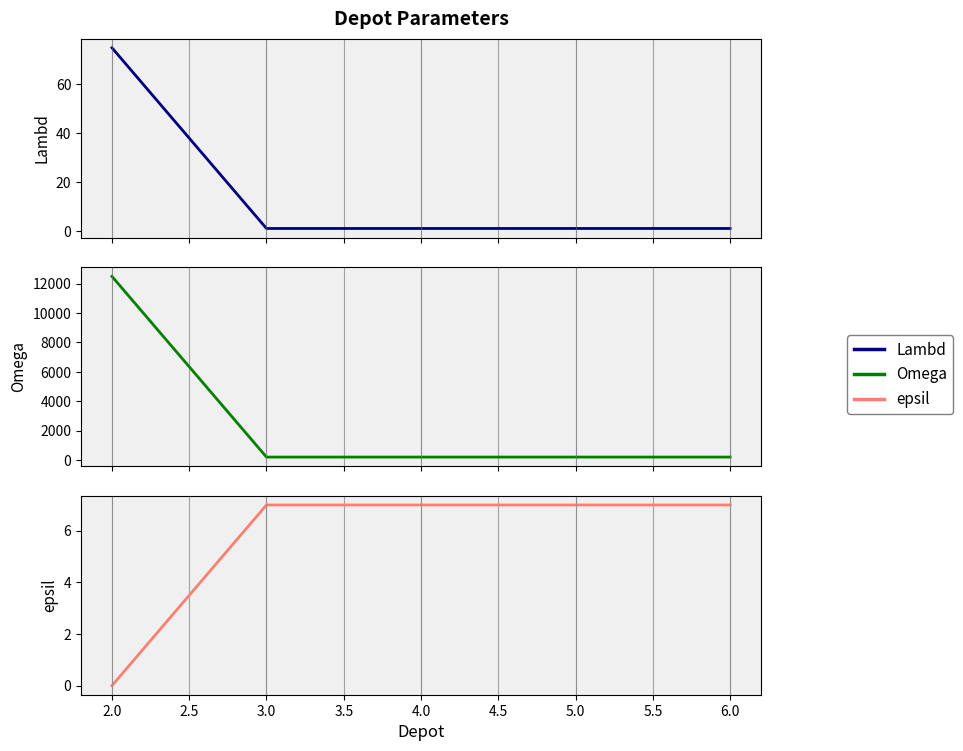

What are all the series names shown in the legend?

Lambd, Omega, epsil